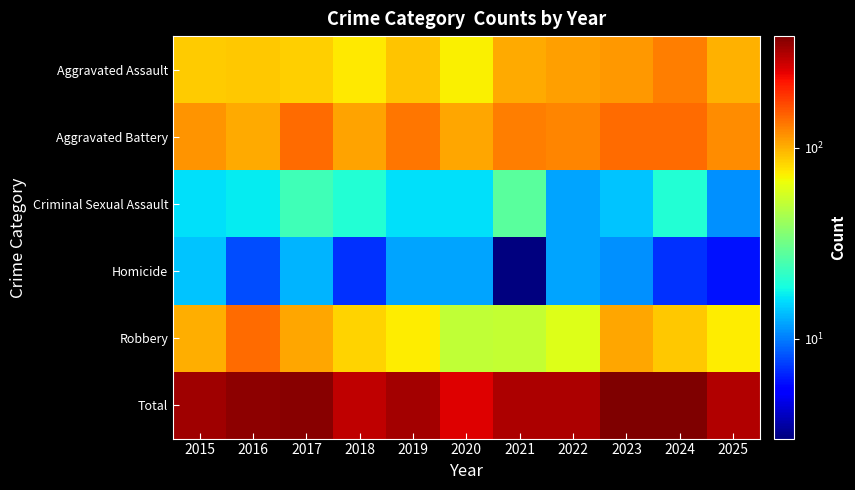

What is the spread (max minus min) of values at 2020?

244